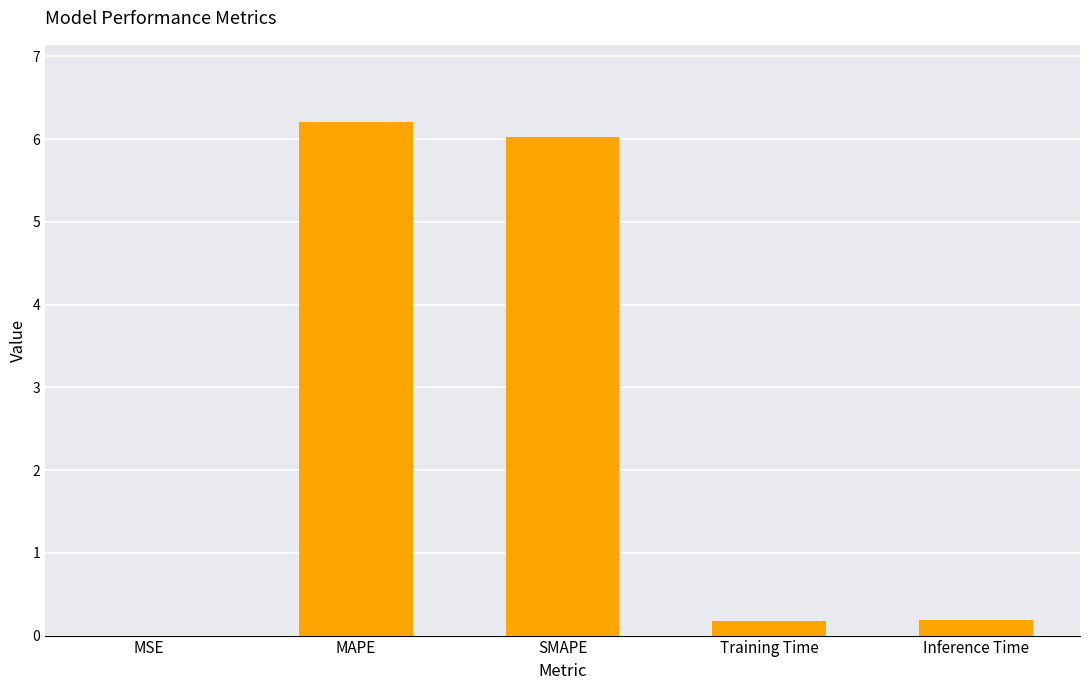

Which has a higher value, Inference Time or MAPE?

MAPE